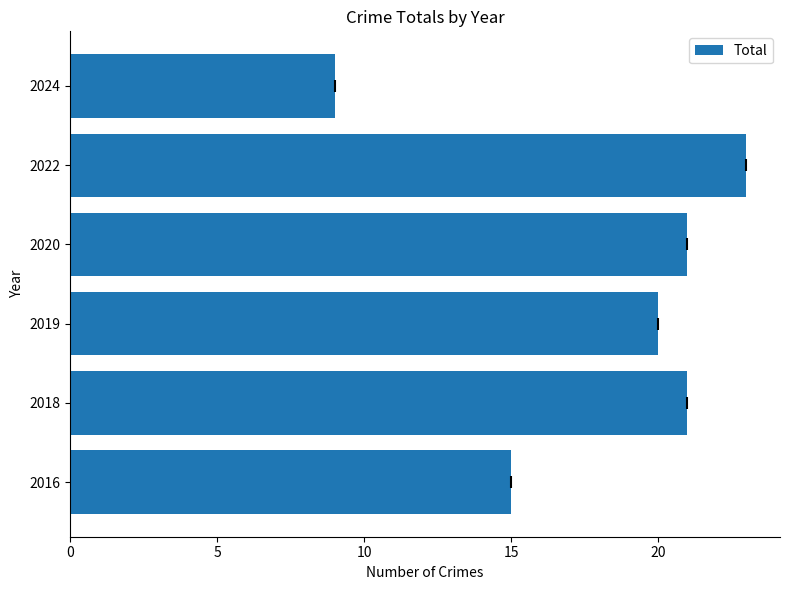

Which label corresponds to the smallest value in the chart?

2024